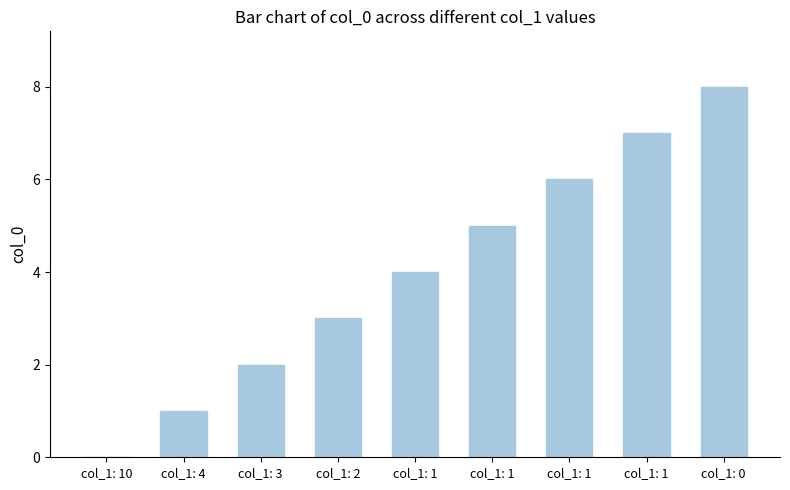

Reading right to left, extract all data points from this chart.

8	7	6	5	4	3	2	1	0